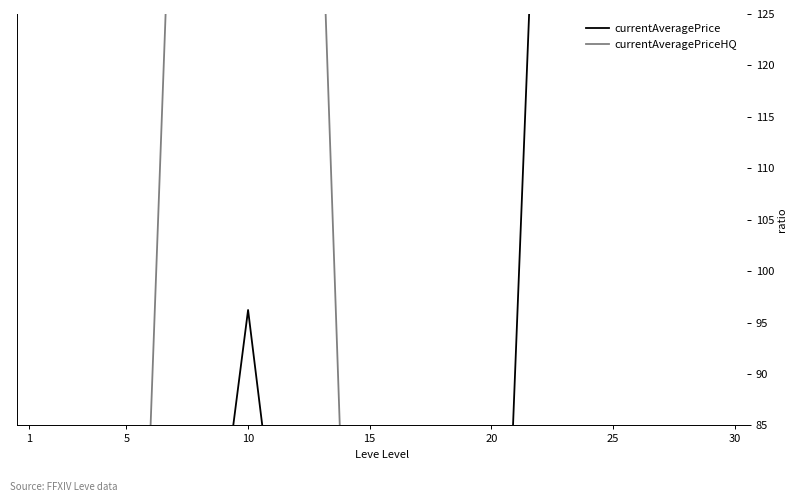

At which category is the sum across all series the highest?

10